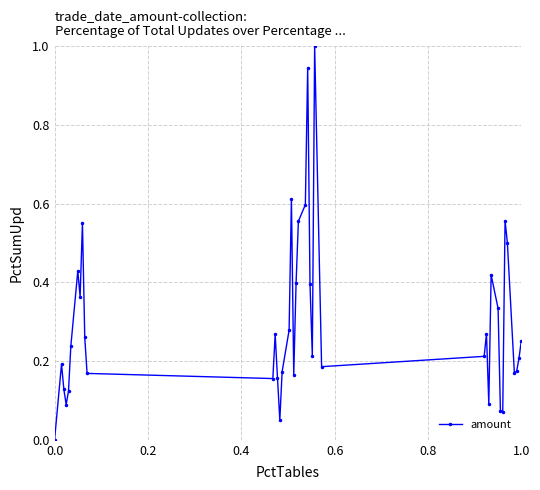

What is the sum of all values?

12.0